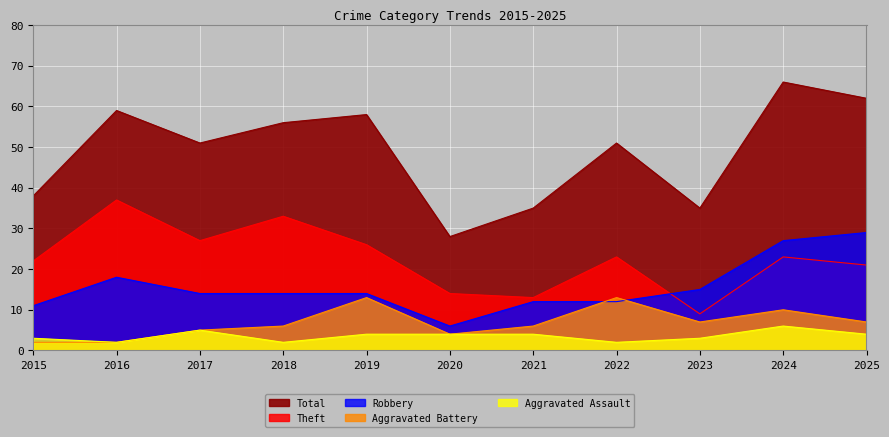

Where is Robbery nearest to the value 17?

2016